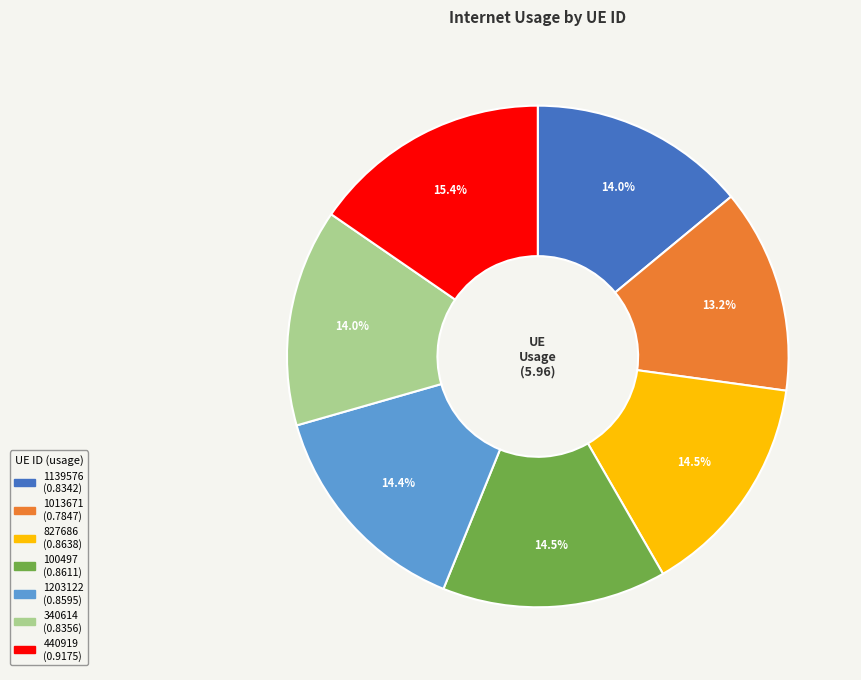

Does 827686 represent more than half of the total?

No